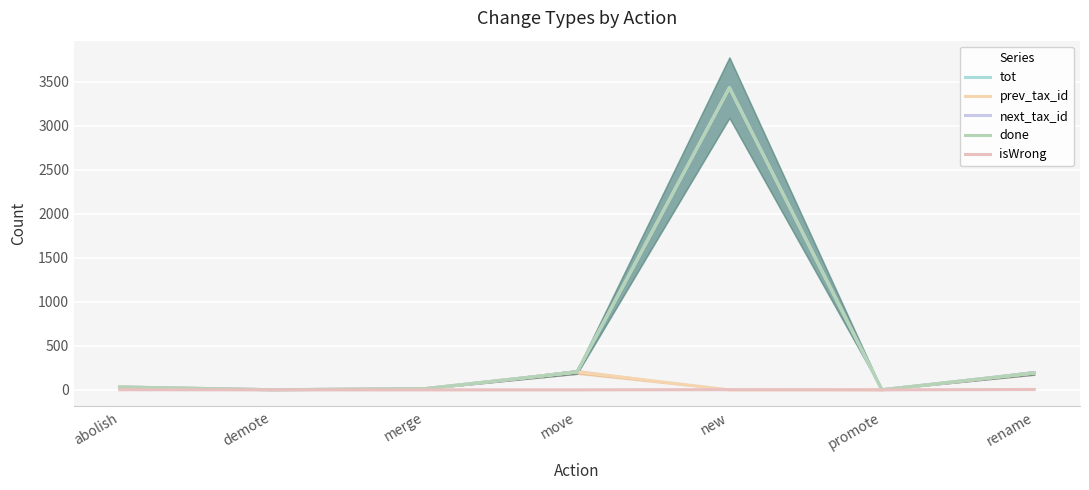

Where is the first local minimum for isWrong?

promote